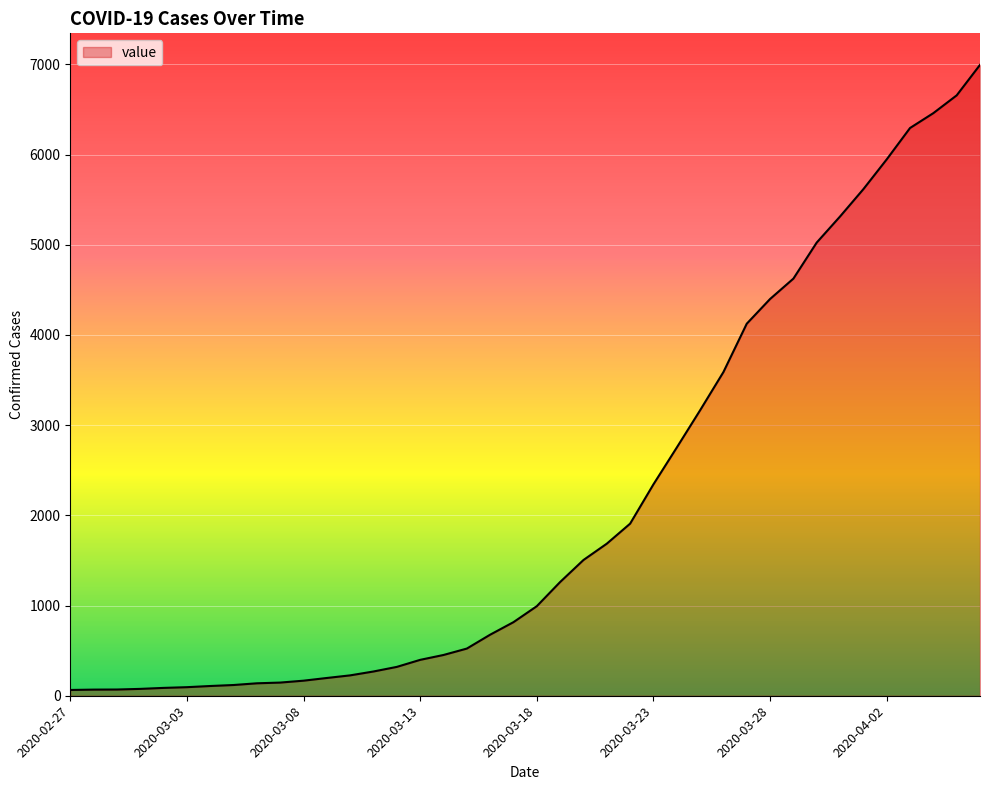

What is the average value?

2142